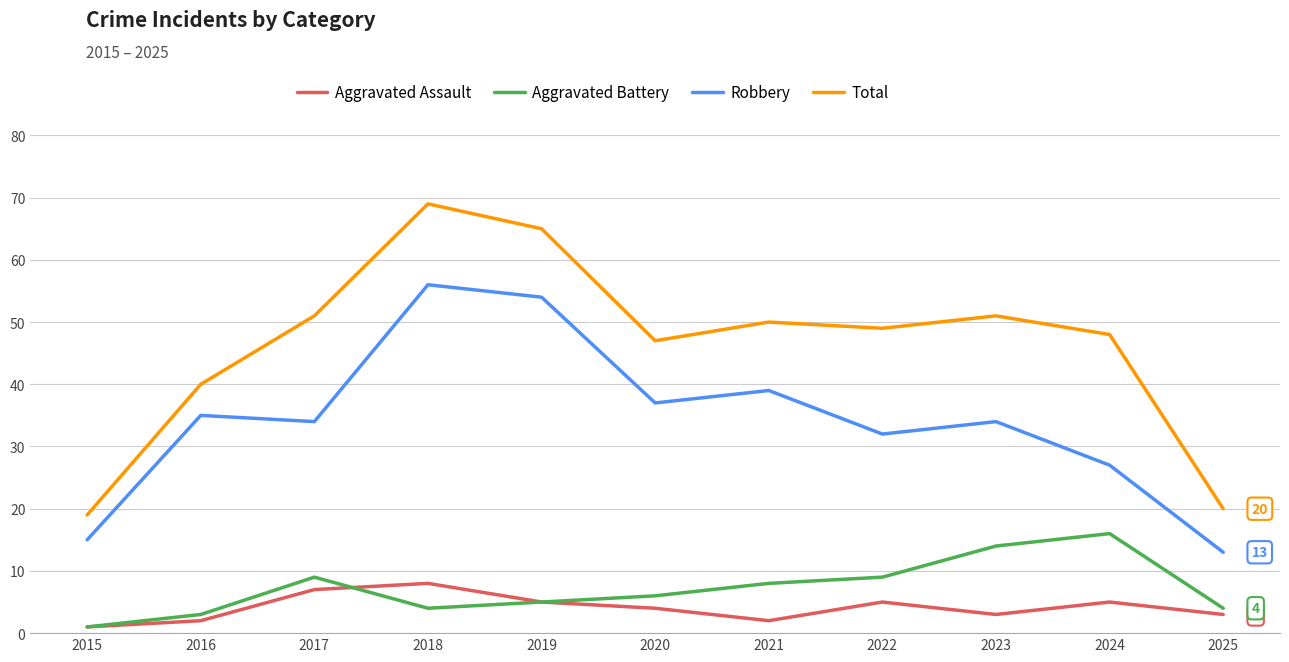

Rank the series at 2018 from lowest to highest value.

Aggravated Battery, Aggravated Assault, Robbery, Total